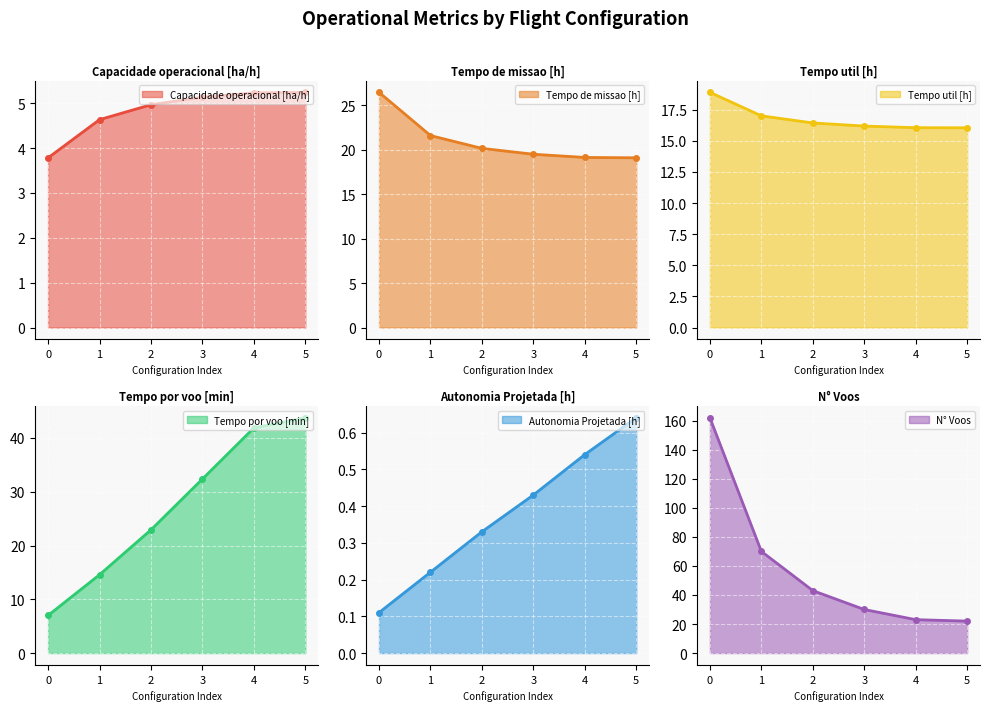

How many data points does each series have?

6